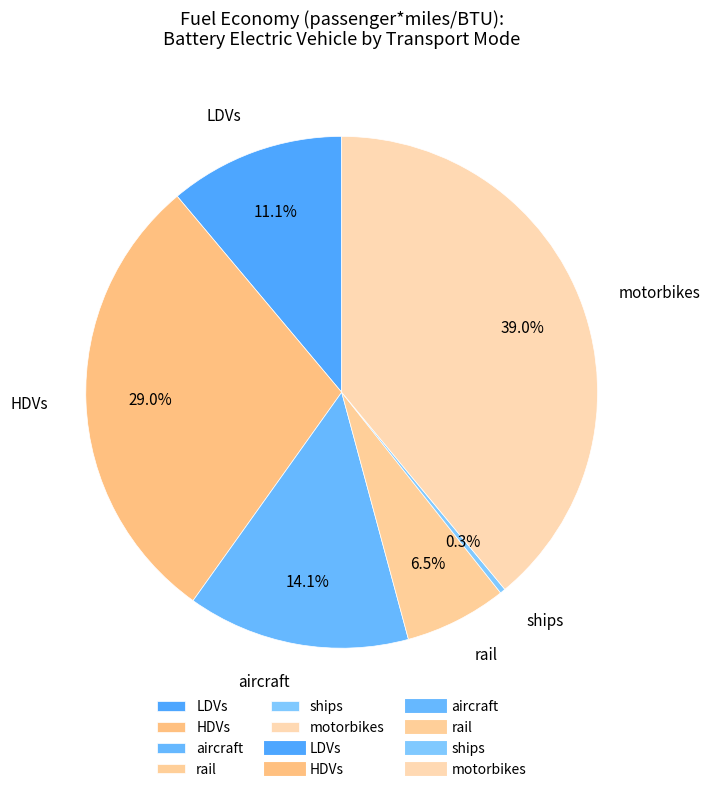

What percentage is the LDVs slice, to the nearest percent?

11%